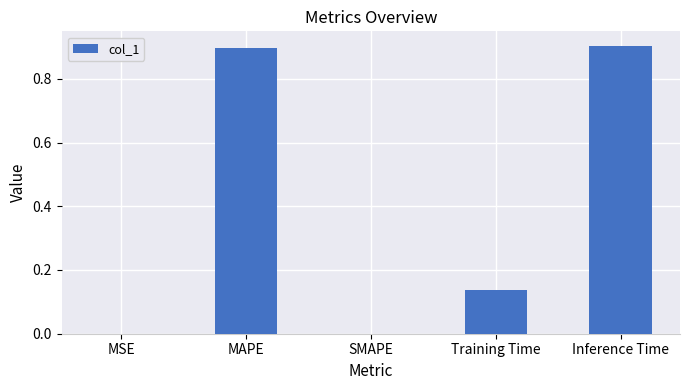

What is the greatest value displayed?

0.9